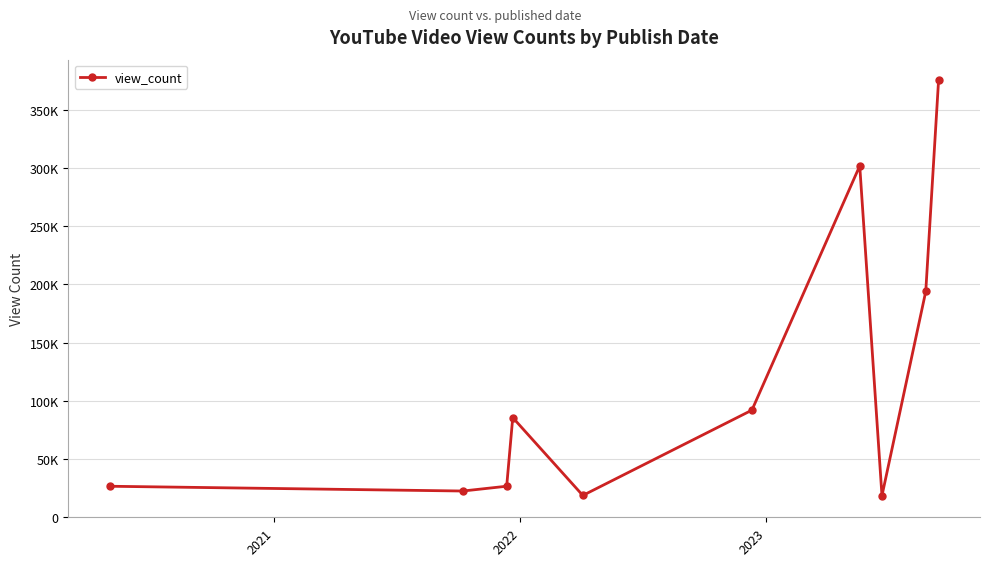

Is this an area chart (filled region under the line)?

No